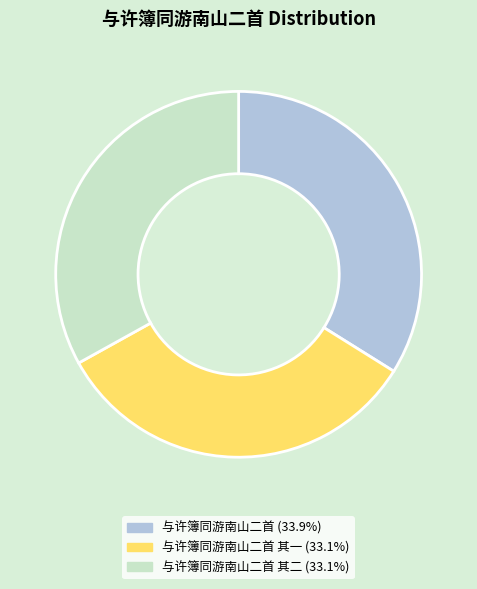

What is the largest slice in the pie chart?

与许簿同游南山二首